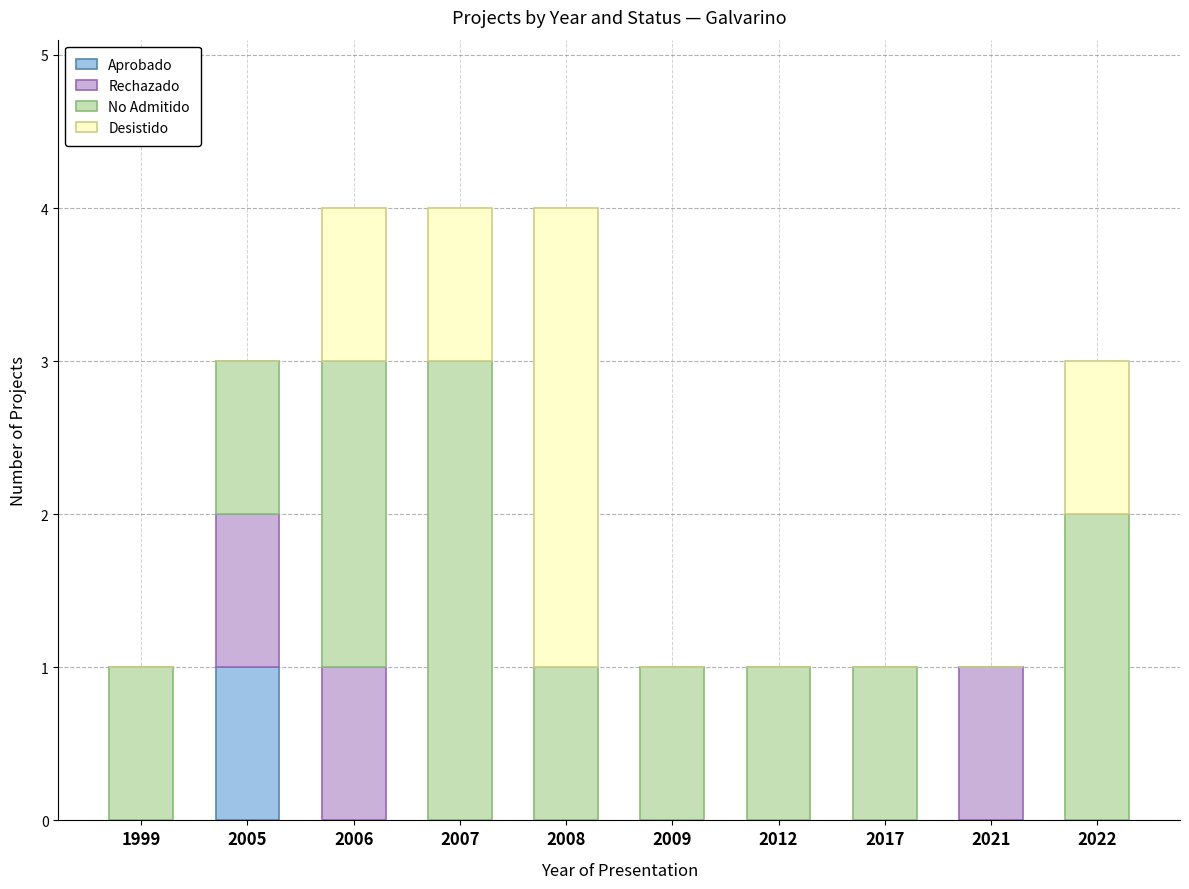

What is the total value across all series at 2005?

3